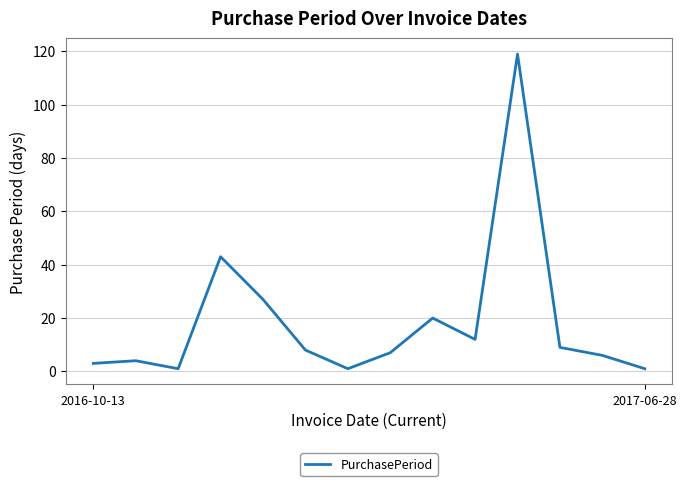

What is the greatest value displayed?

119